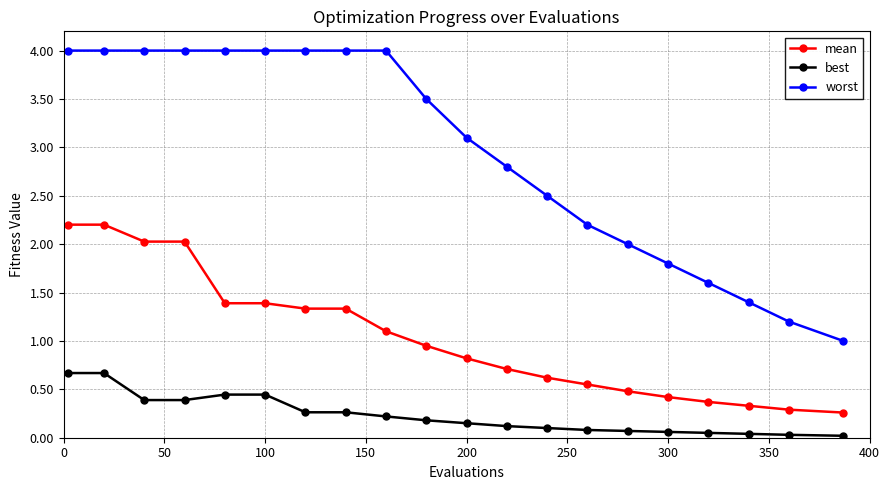

True or false: mean and worst cross at least once.

False